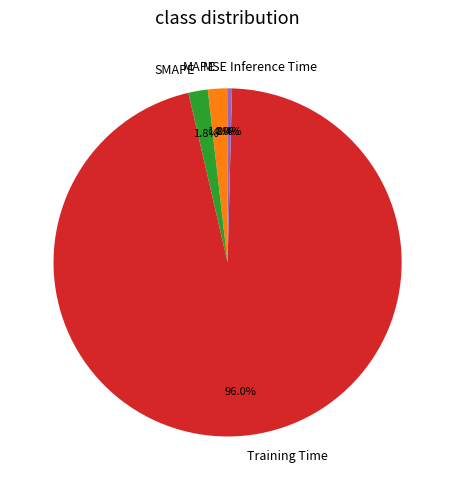

What is the majority slice?

Training Time